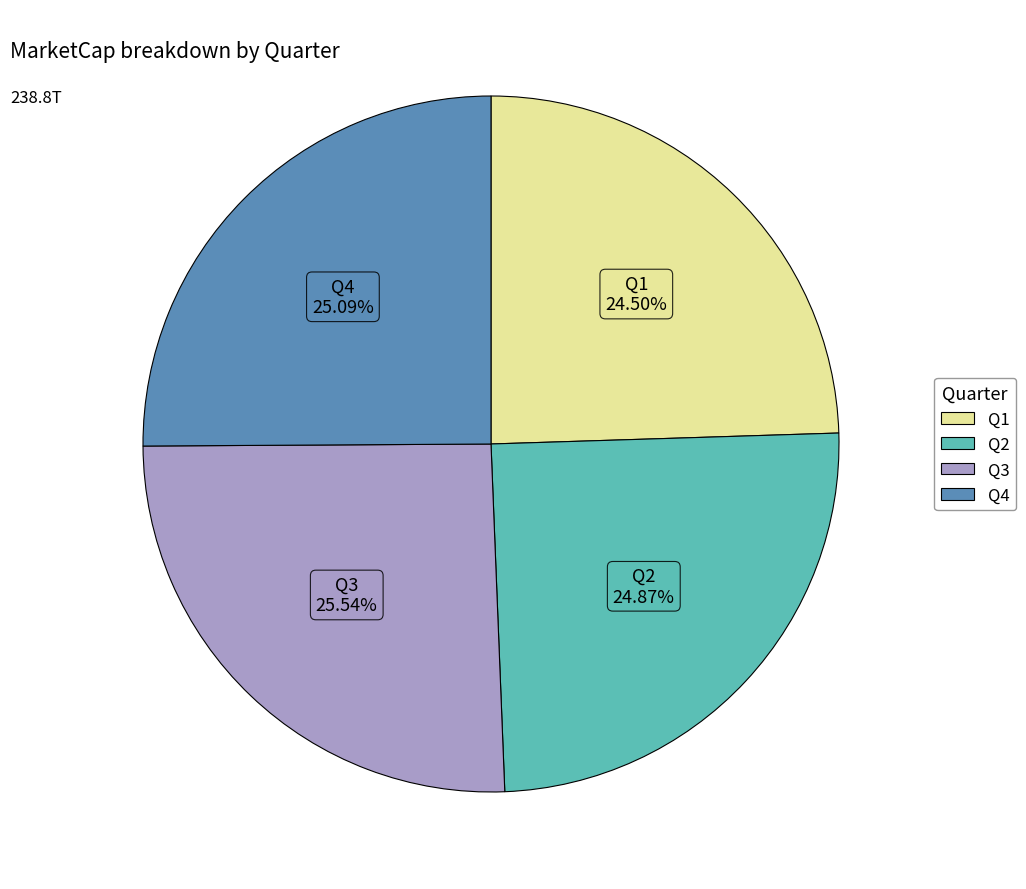

To the nearest percent, what is the difference between the largest and smallest slice percentages?

1%